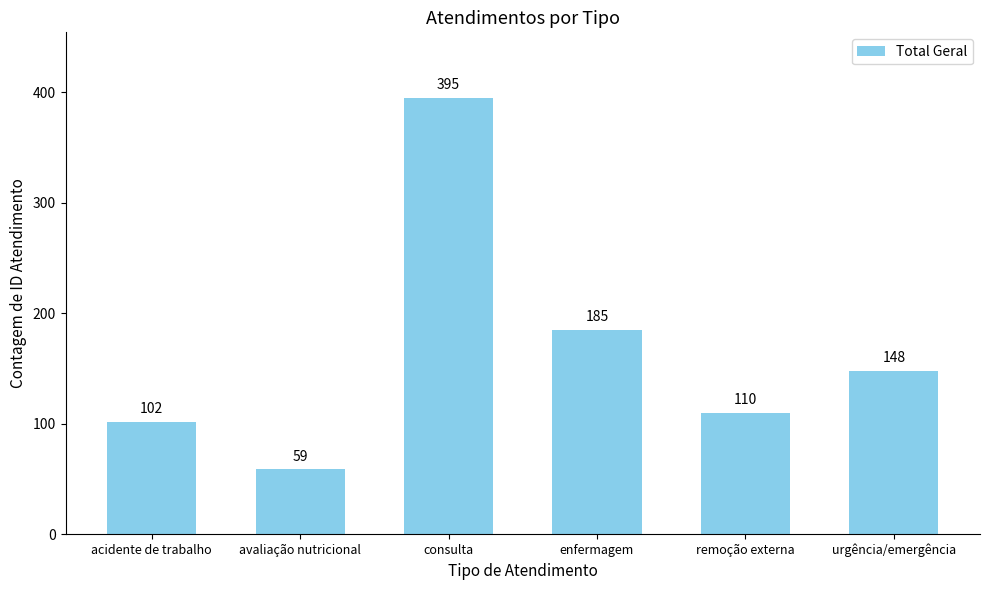

At which label does the data first exceed 148?

consulta